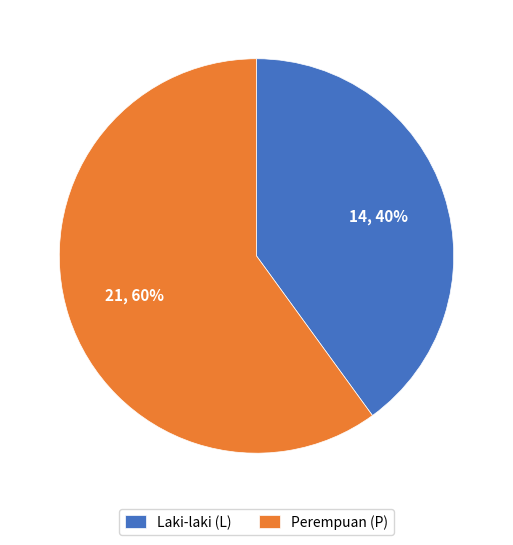

Rank the categories by value from lowest to highest.

Laki-laki (L), Perempuan (P)